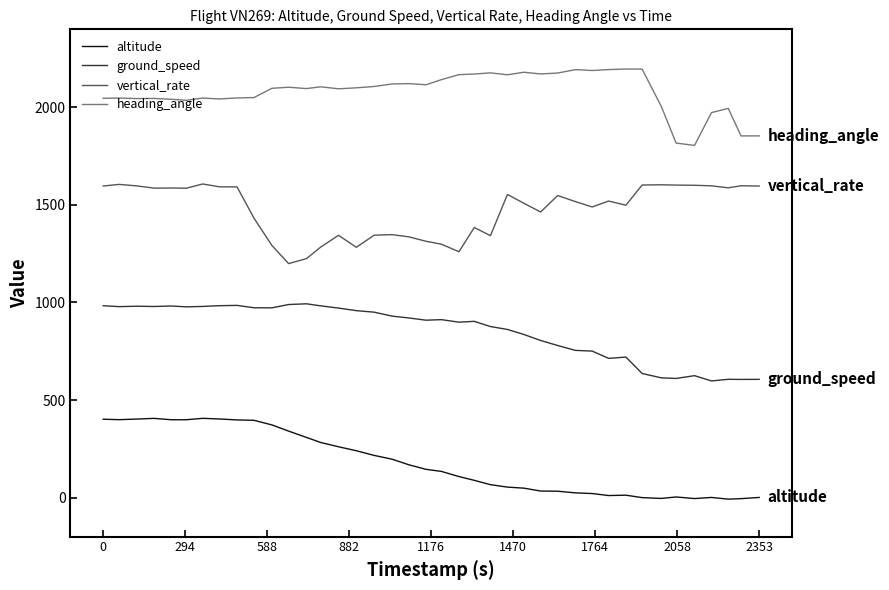

True or false: altitude and vertical_rate cross at least once.

False